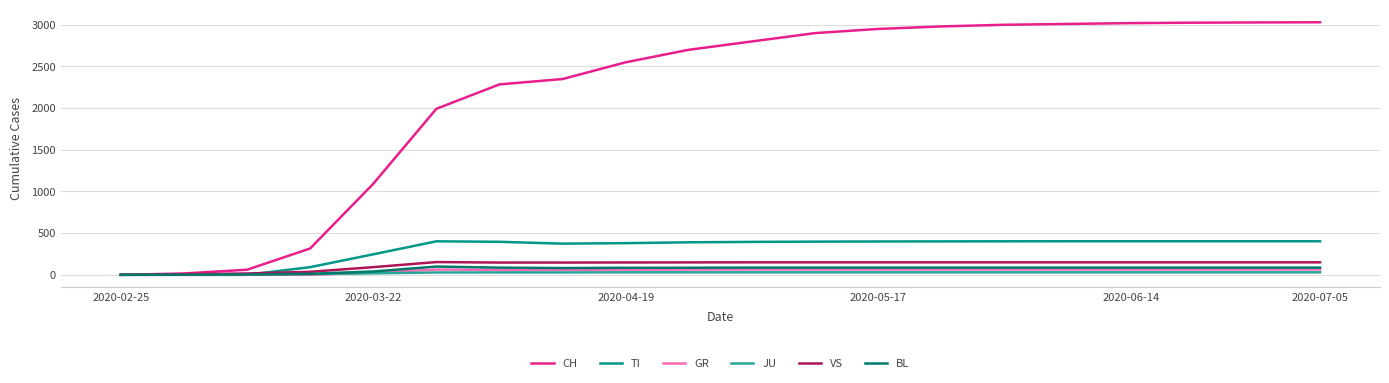

What is the maximum value shown in the chart?

3030